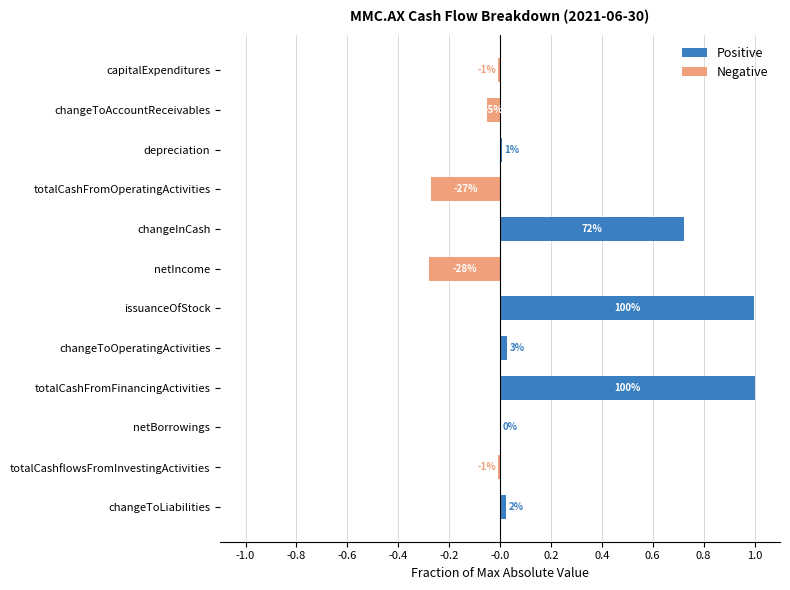

Which series has the widest spread of values?

Positive